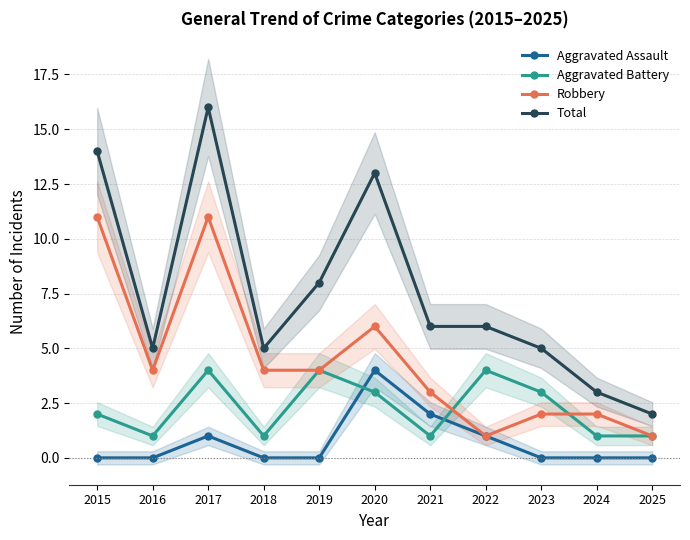

Is it true that Aggravated Battery equals 1 at 2015?

False